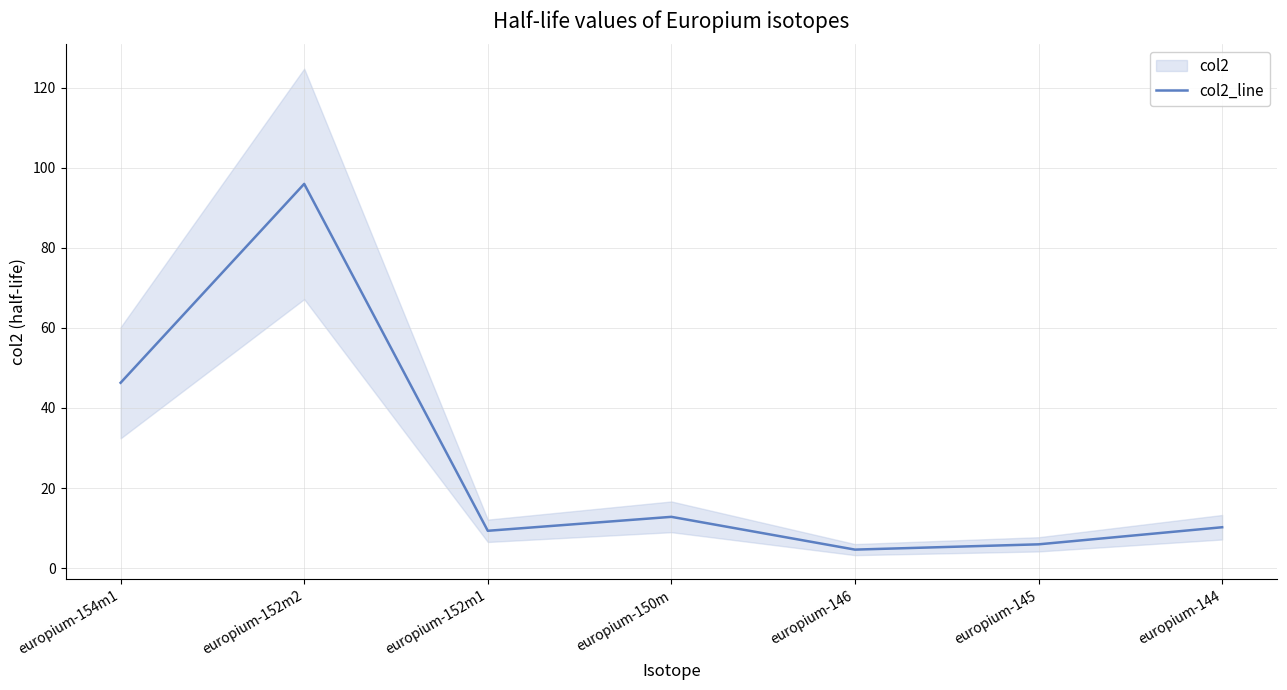

Which has a higher value, europium-150m or europium-144?

europium-150m